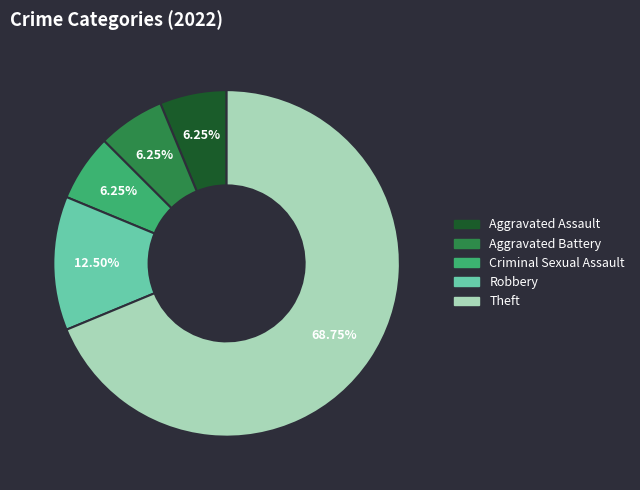

Count the number of slices in the pie.

5